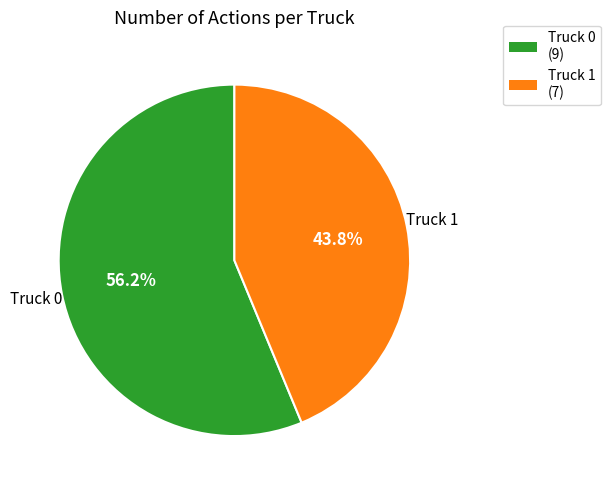

Count the number of slices in the pie.

2